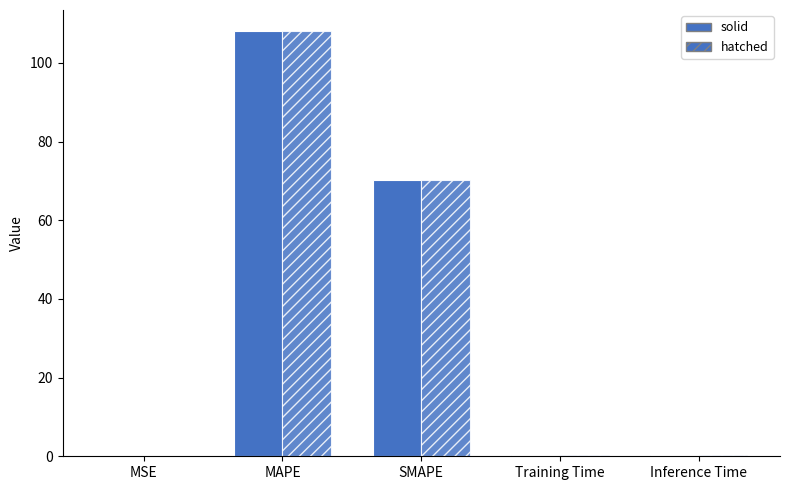

Reading left to right, transcribe all the data shown in this chart.

solid: 0.1	108.0	70.1	0.4	0.4
hatched: 0.1	108.0	70.1	0.4	0.4